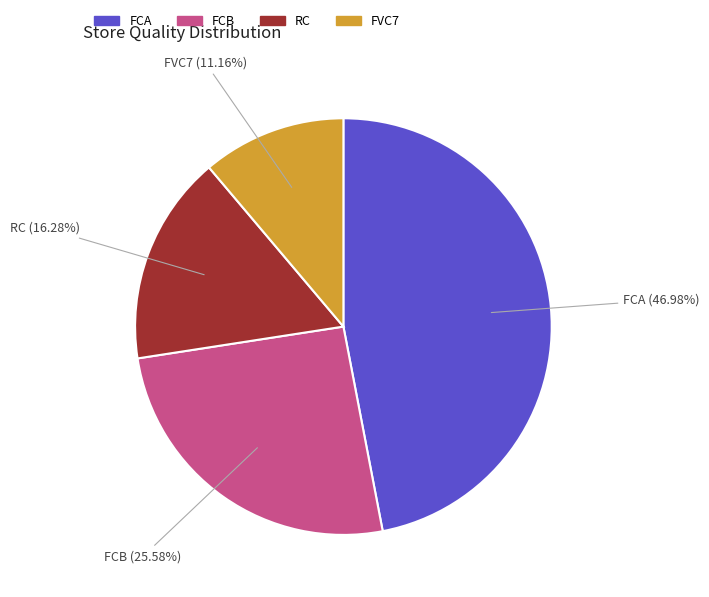

Combined, what portion of the pie is FCA and FVC7?

58.1%